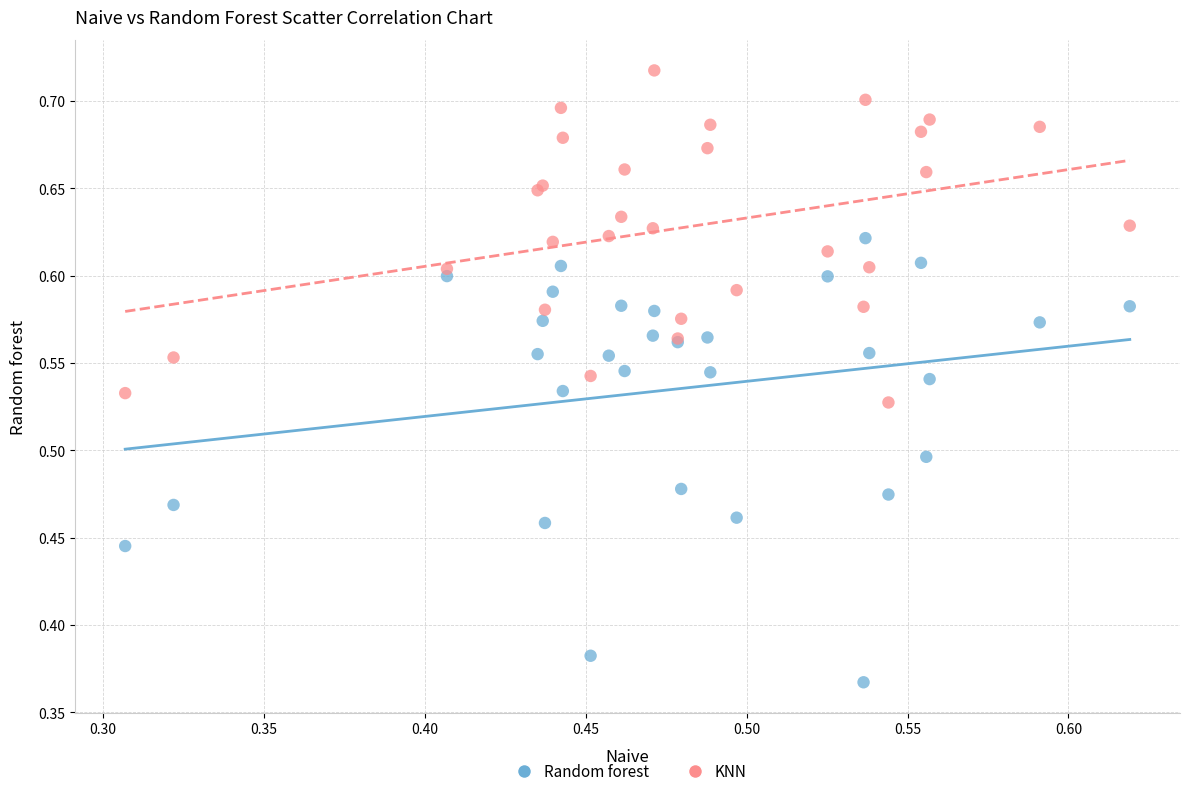

What is the X range (max minus min) for the scatter plot?

0.3